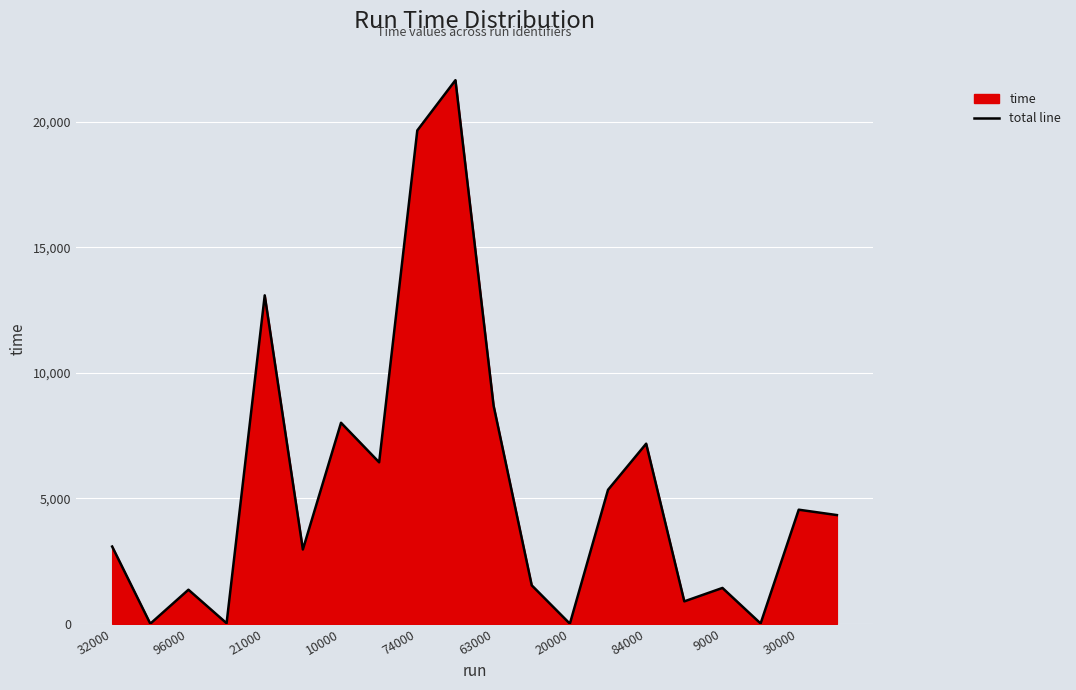

What is the maximum value shown in the chart?

21651